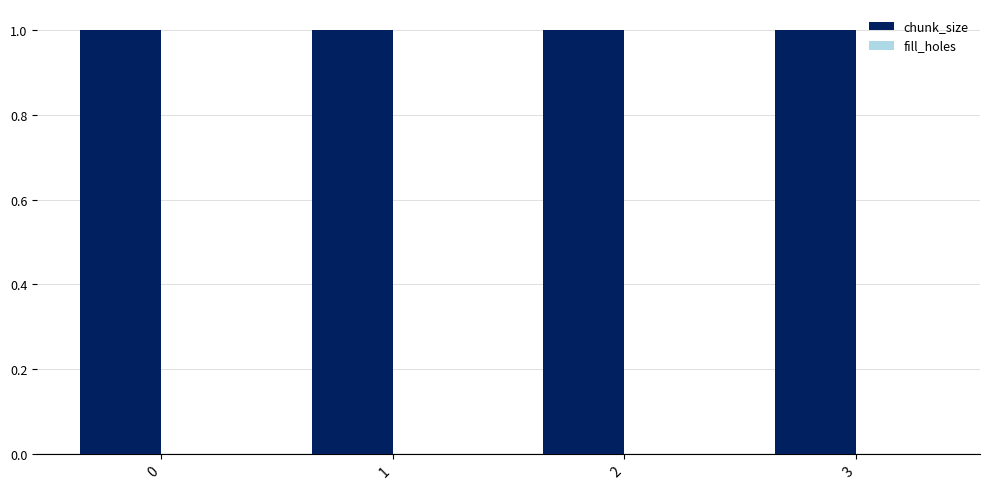

True or false: fill_holes has a value of 0 at 2.

True